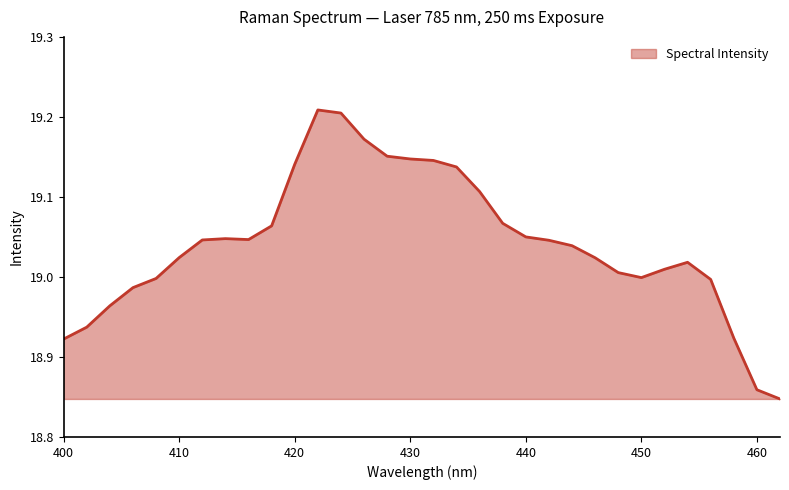

What is the difference between the maximum and minimum values?

0.4